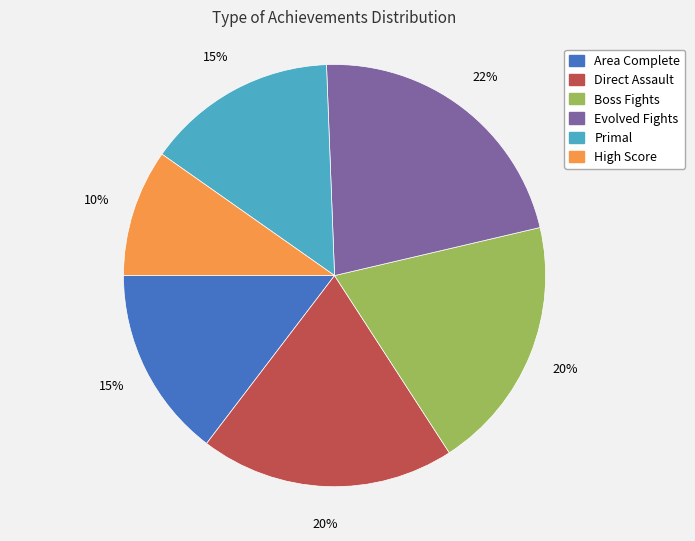

Is there any slice that represents more than half of the pie?

No